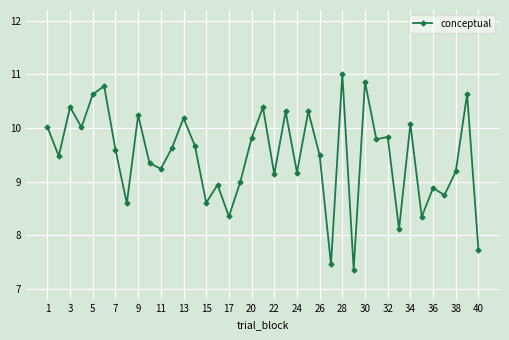

What is the greatest value displayed?

11.0